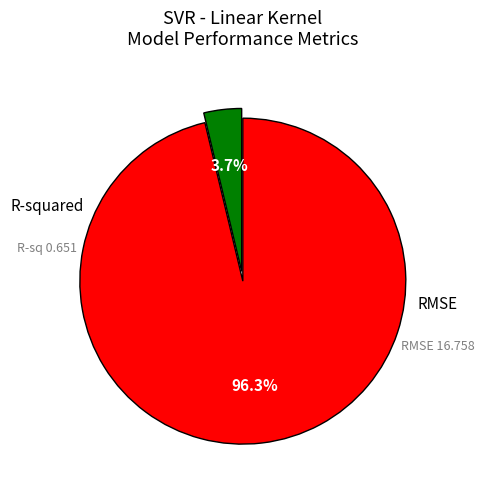

Is it true that RMSE is 96% of the pie?

True